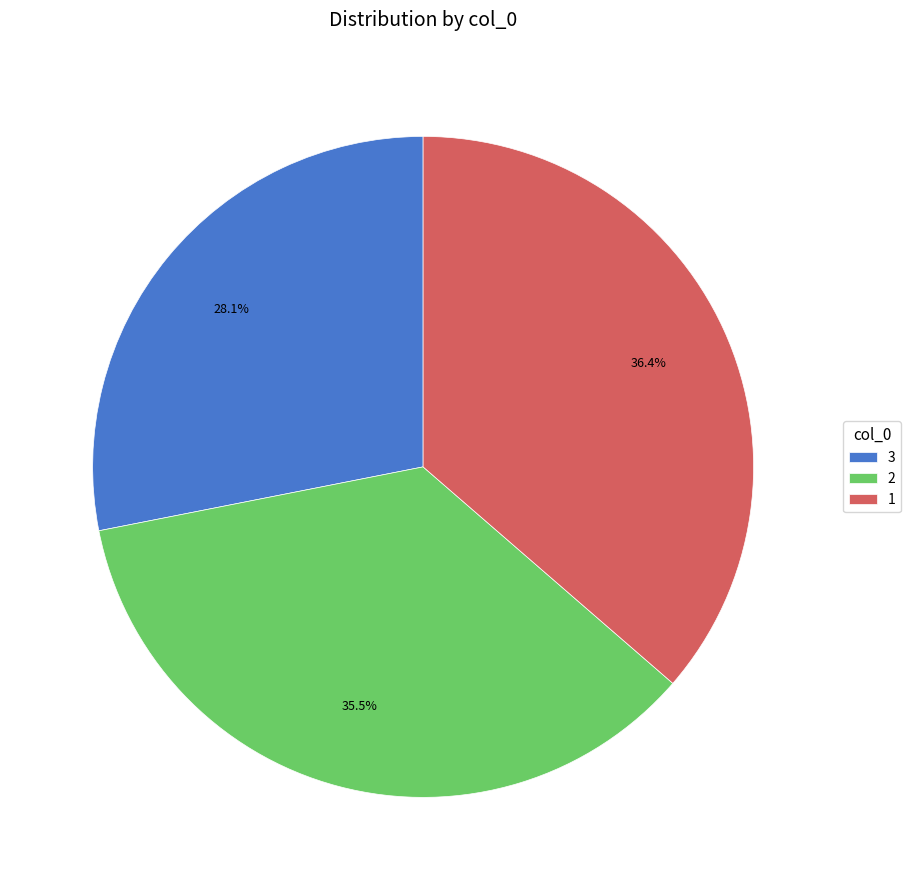

Which has a higher value, 3 or 1?

1